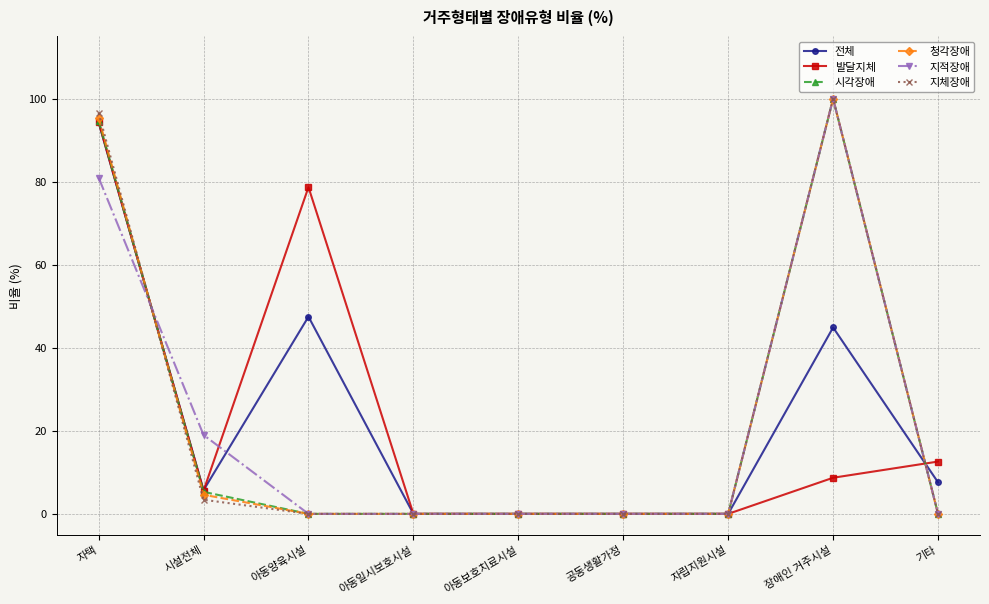

Reading left to right, list all the values displayed in this chart.

전체: 자택=94.3	시설전체=5.7	아동양육시설=47.5	아동일시보호시설=0.0	아동보호치료시설=0.0	공동생활가정=0.0	자립지원시설=0.0	장애인 거주시설=44.9	기타=7.6
발달지체: 자택=94.4	시설전체=5.6	아동양육시설=78.7	아동일시보호시설=0.0	아동보호치료시설=0.0	공동생활가정=0.0	자립지원시설=0.0	장애인 거주시설=8.7	기타=12.6
시각장애: 자택=94.7	시설전체=5.3	아동양육시설=0.0	아동일시보호시설=0.0	아동보호치료시설=0.0	공동생활가정=0.0	자립지원시설=0.0	장애인 거주시설=100.0	기타=0.0
청각장애: 자택=95.4	시설전체=4.6	아동양육시설=0.0	아동일시보호시설=0.0	아동보호치료시설=0.0	공동생활가정=0.0	자립지원시설=0.0	장애인 거주시설=100.0	기타=0.0
지적장애: 자택=81.0	시설전체=19.0	아동양육시설=0.0	아동일시보호시설=0.0	아동보호치료시설=0.0	공동생활가정=0.0	자립지원시설=0.0	장애인 거주시설=100.0	기타=0.0
지체장애: 자택=96.6	시설전체=3.4	아동양육시설=0.0	아동일시보호시설=0.0	아동보호치료시설=0.0	공동생활가정=0.0	자립지원시설=0.0	장애인 거주시설=100.0	기타=0.0